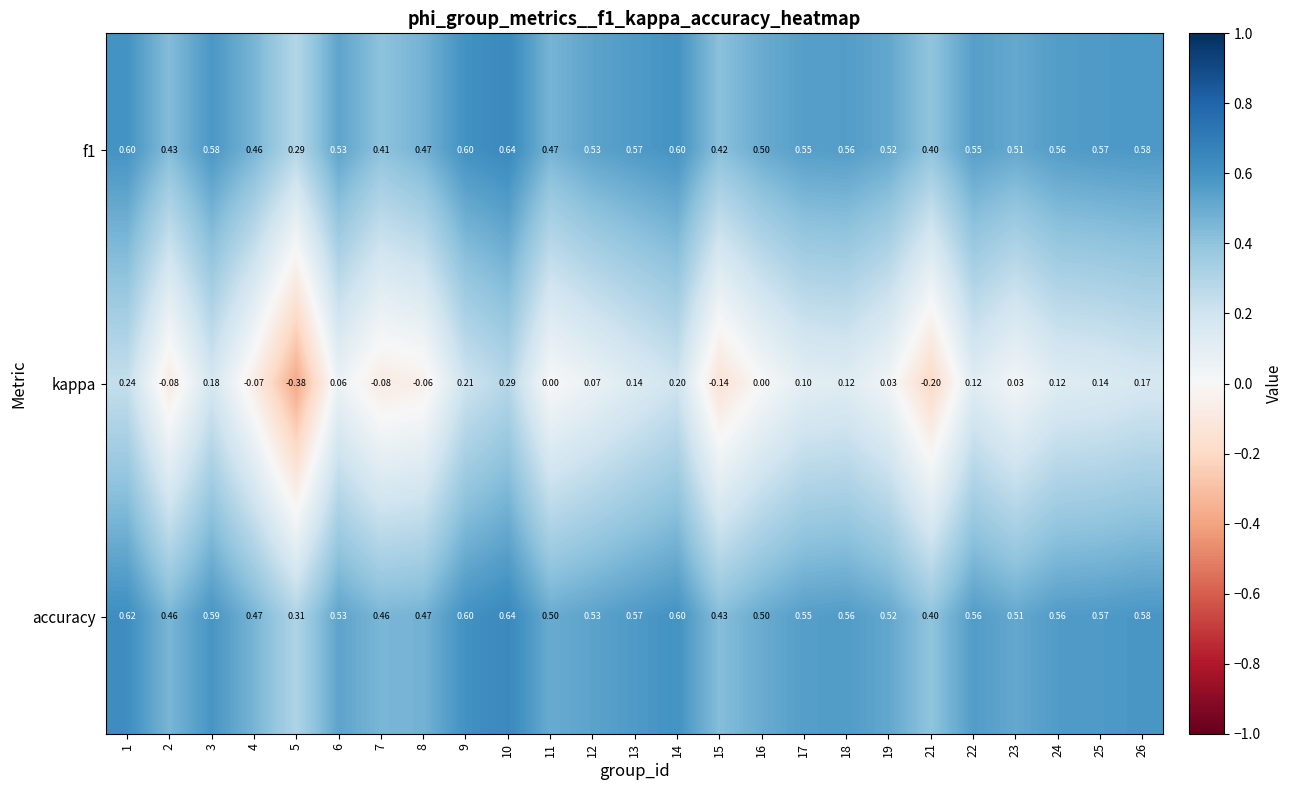

Between 24 and 26, which series saw the biggest shift?

kappa